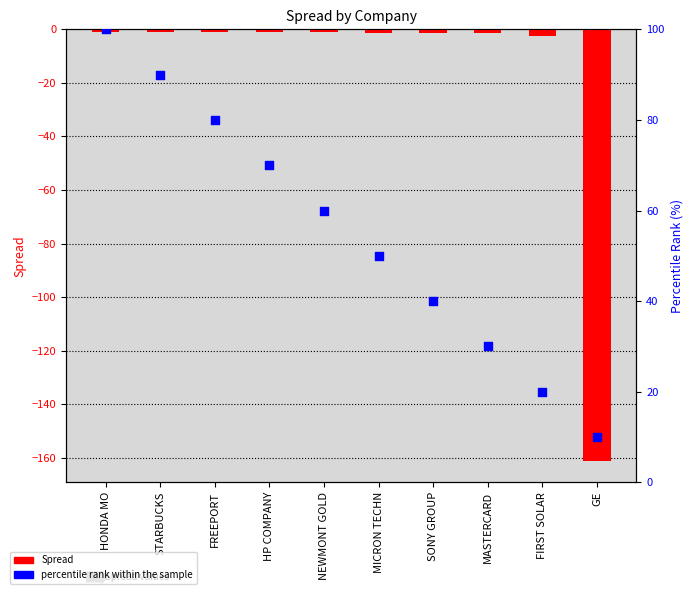

What are all the series names shown in the legend?

Spread, percentile rank within the sample